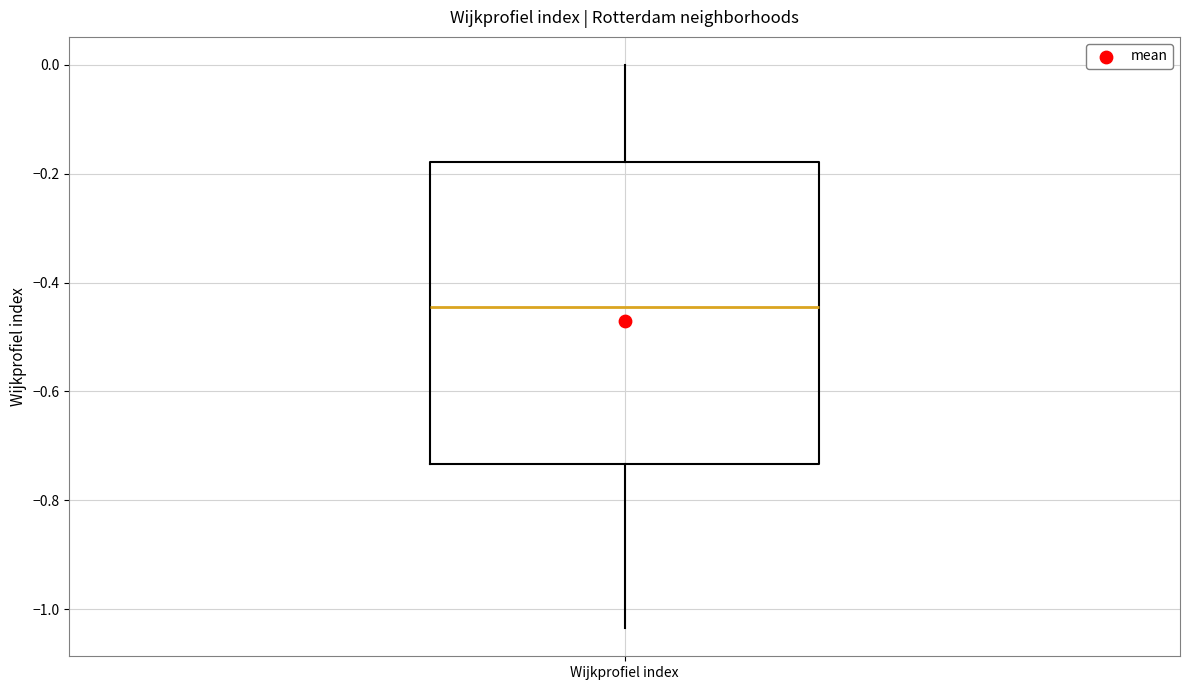

Where does the upper whisker of the box for Wijkprofiel index end on the y-axis? The values are not printed on the chart, so give them approximately, as read against the axis.

0.00